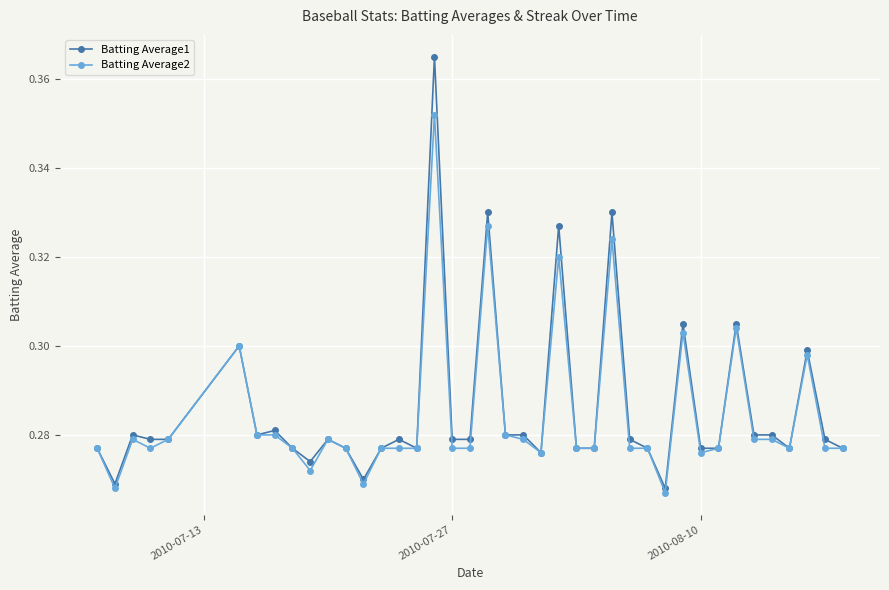

True or false: Batting Average2 has more than 0 interior local peaks.

True